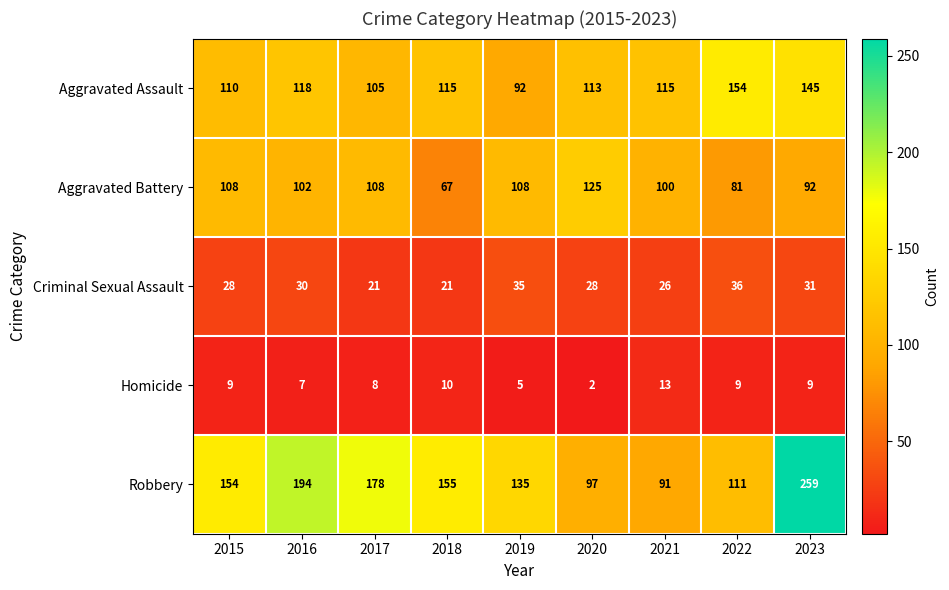

At how many categories does at least one series exceed 48?

9